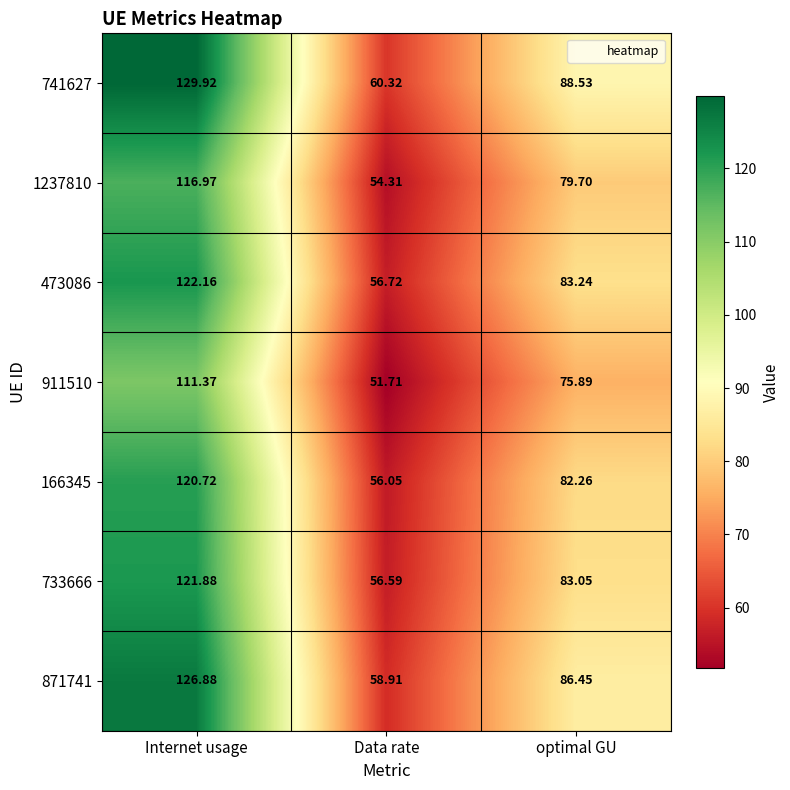

At which category does the chart reach its peak across all series?

Internet usage